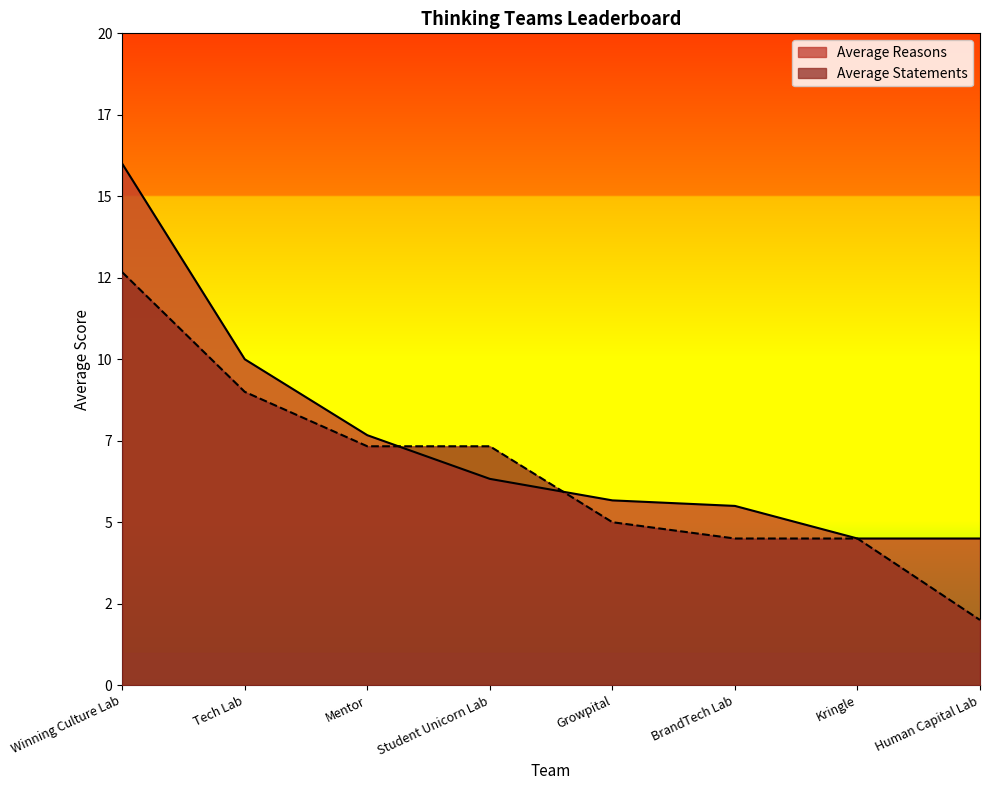

Which series ends up on top after the final intersection of Average Statements and Average Reasons?

Average Reasons